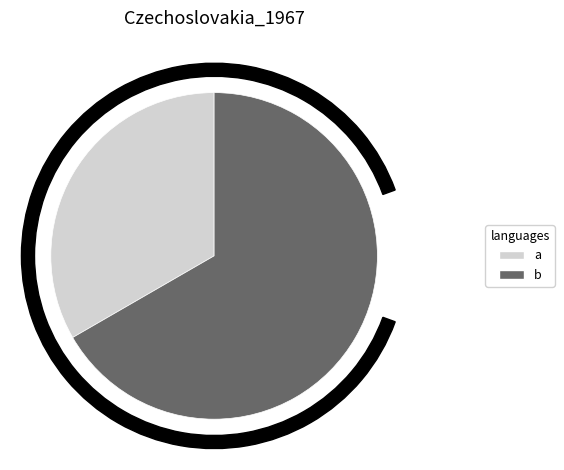

What is the ratio of the value at b to the value at a?

2.0